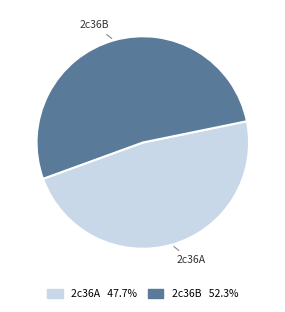

Which slice is the smallest?

2c36A